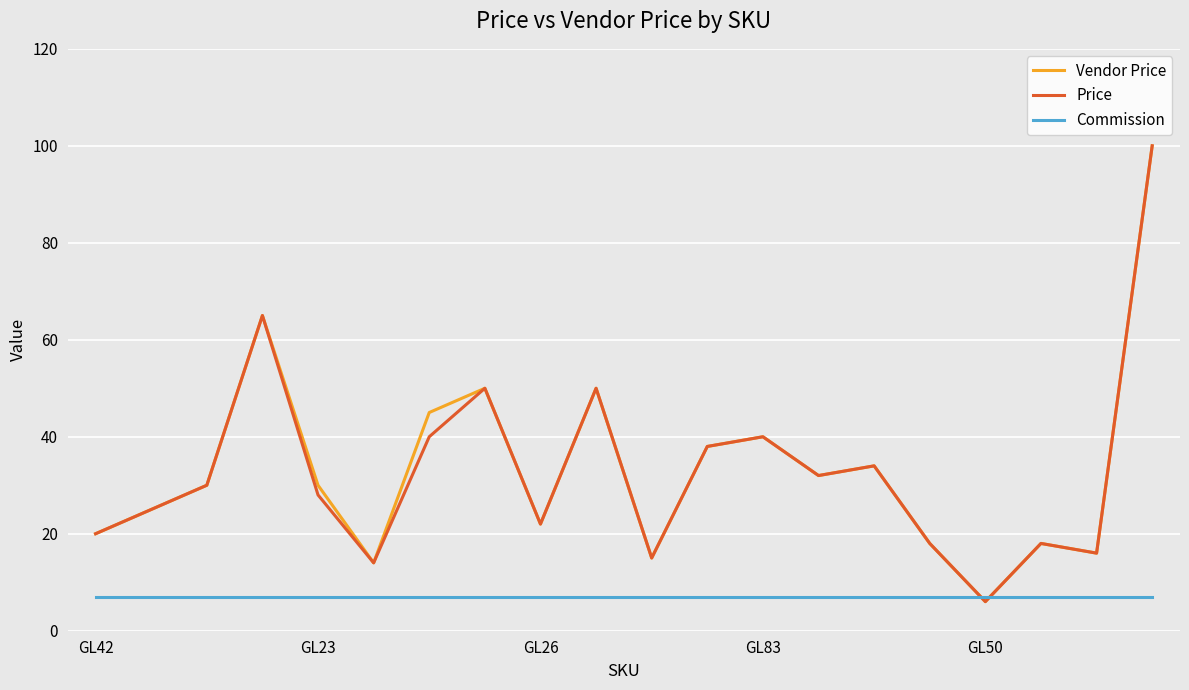

What is the maximum value for Vendor Price?

100